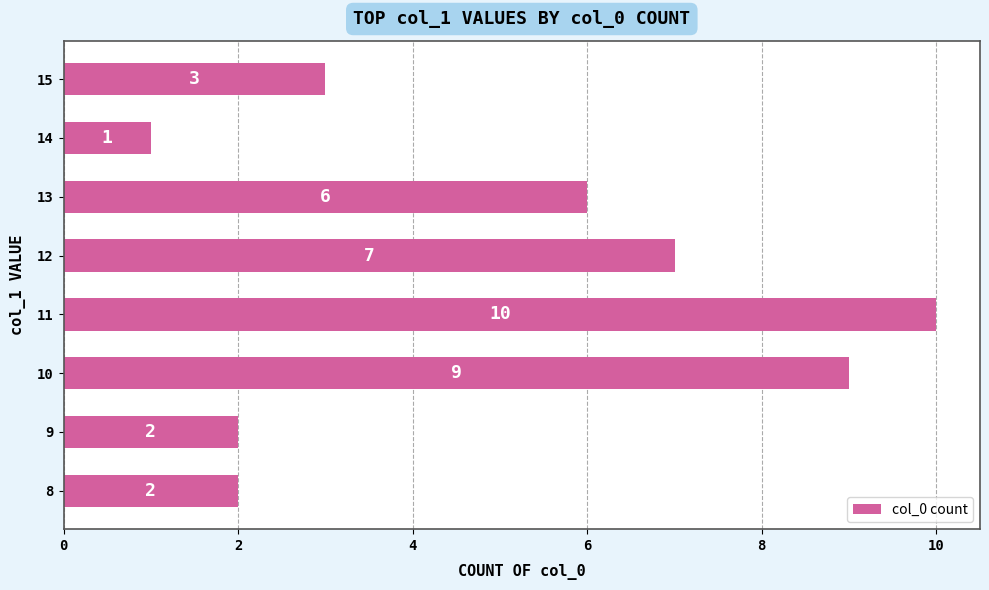

How many categories are shown in the chart?

8